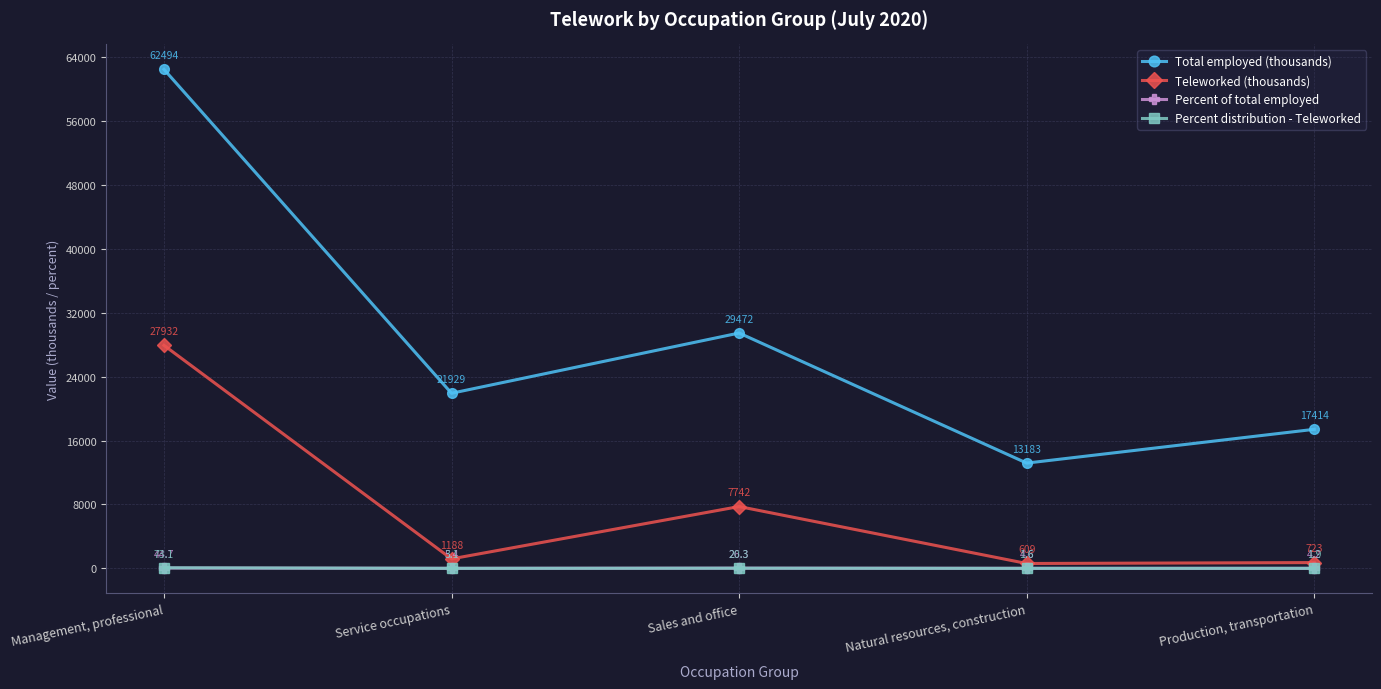

What is the total value across all series at Sales and office?

37260.6